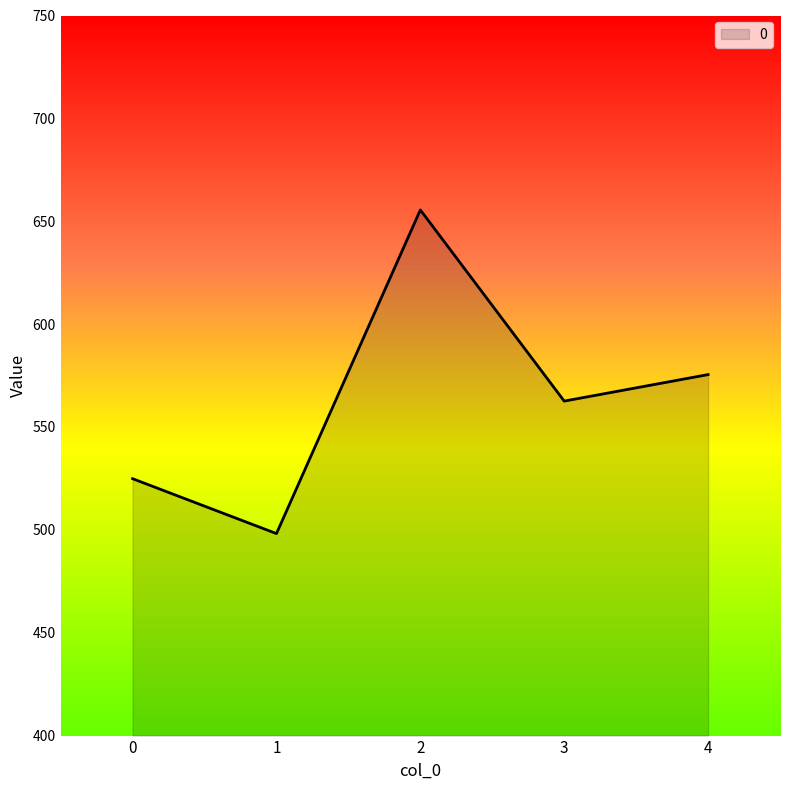

Between 2 and 0, which is larger?

2